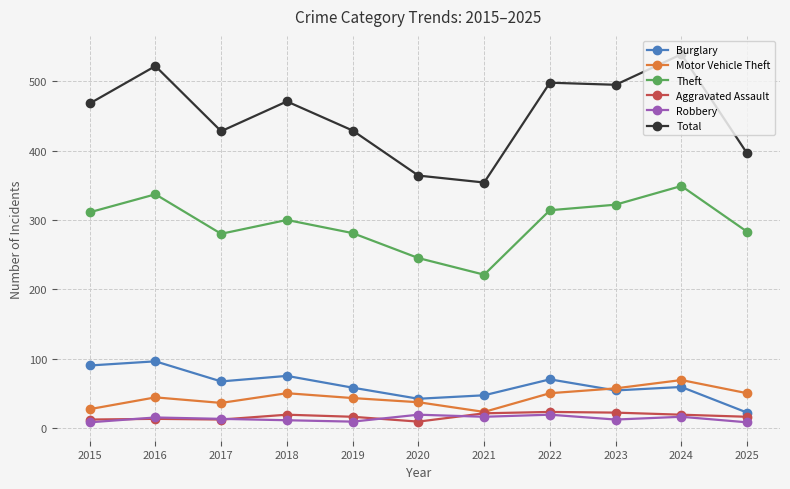

True or false: Burglary and Theft intersect in this chart.

False